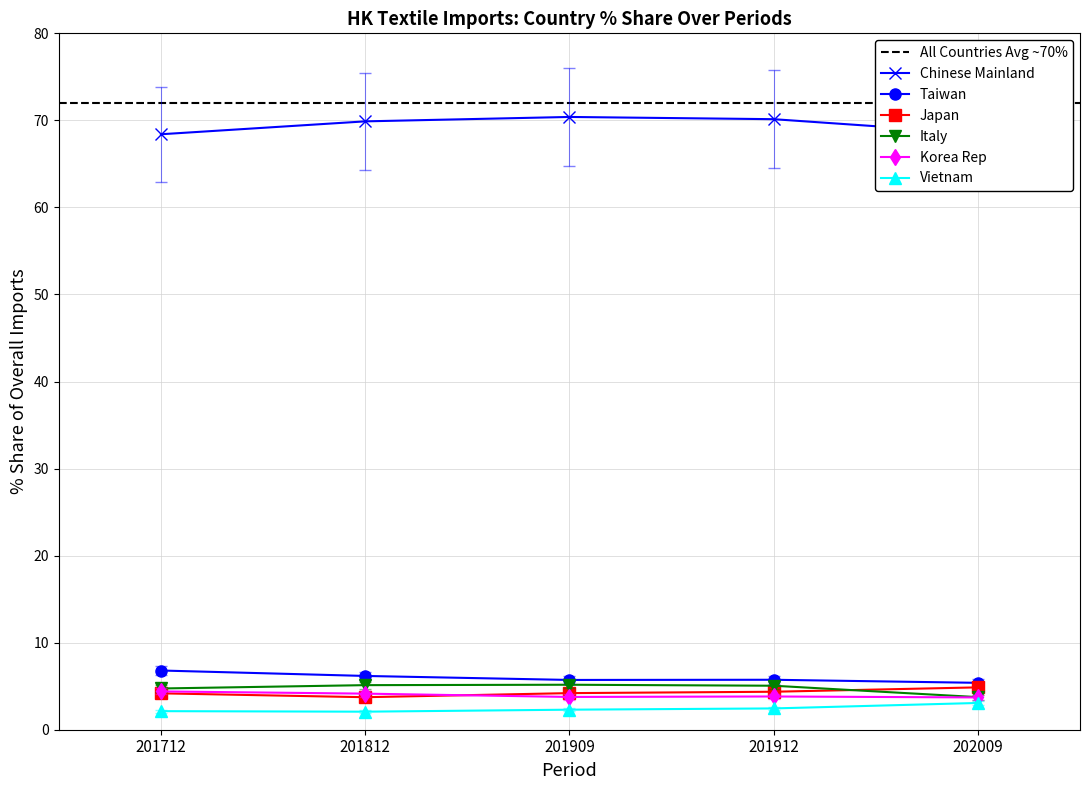

True or false: Taiwan has a value of 1.6 at 201909.

False